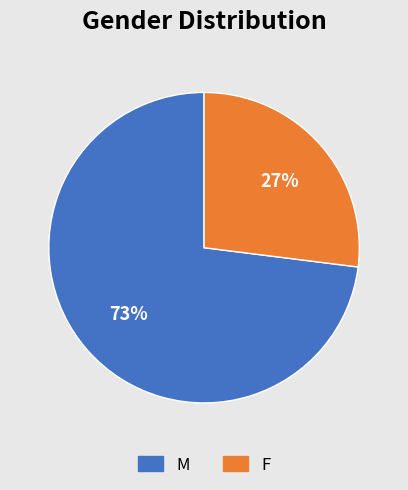

What is the smallest slice in the pie chart?

F